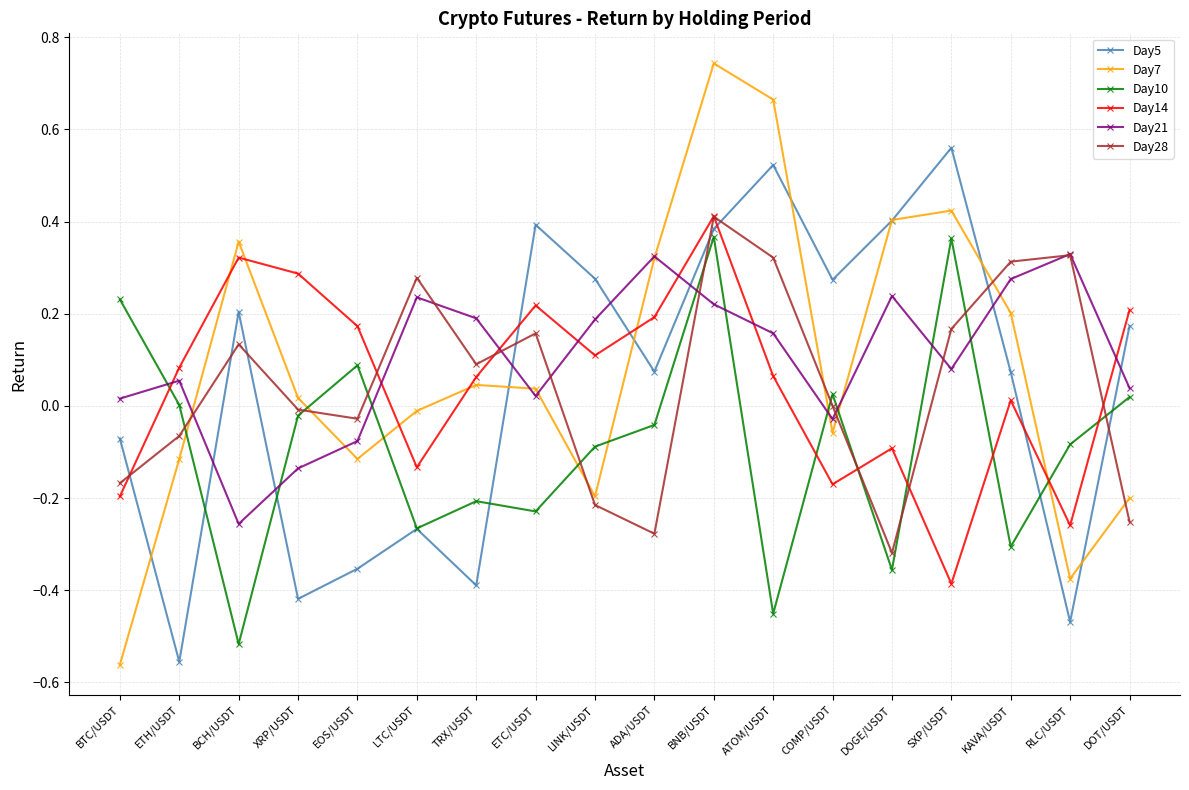

What is the spread (max minus min) of values at BCH/USDT?

0.9